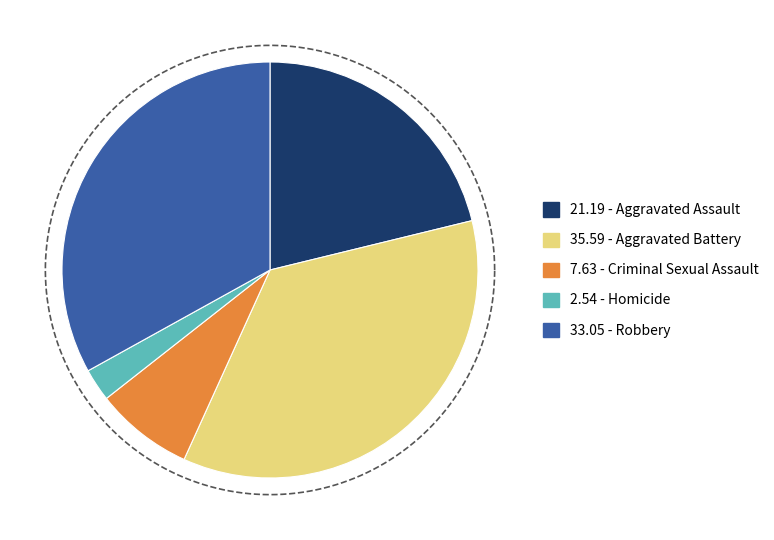

To the nearest percent, what percentage of the pie is Robbery?

33%